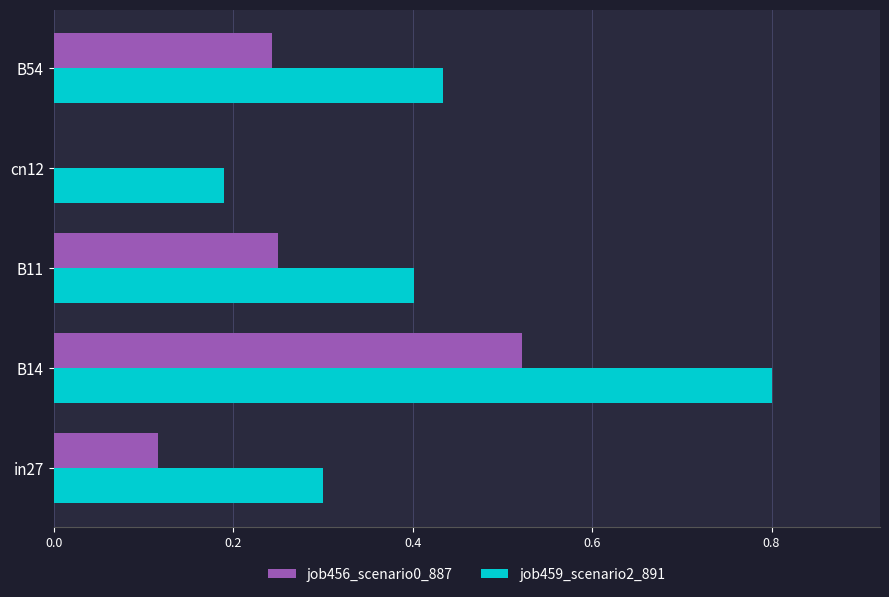

Is it true that job456_scenario0_887 equals 0.0 at cn12?

True